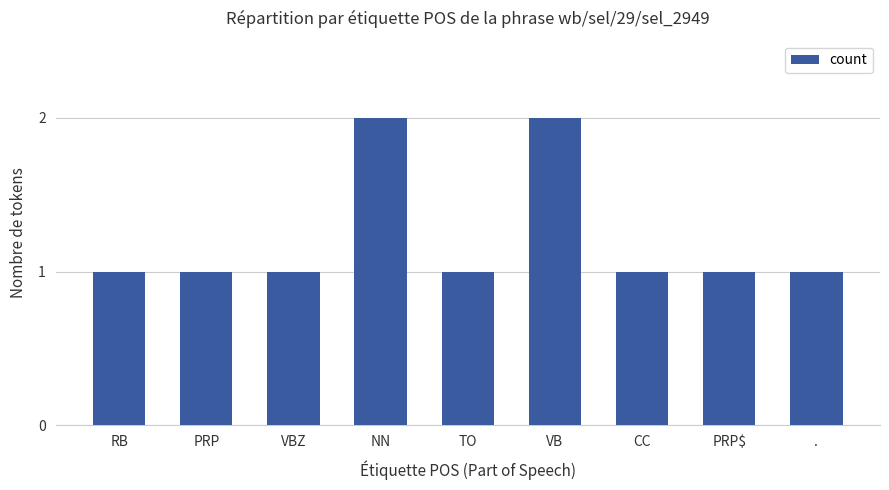

Is it true that the value at NN is 1?

False